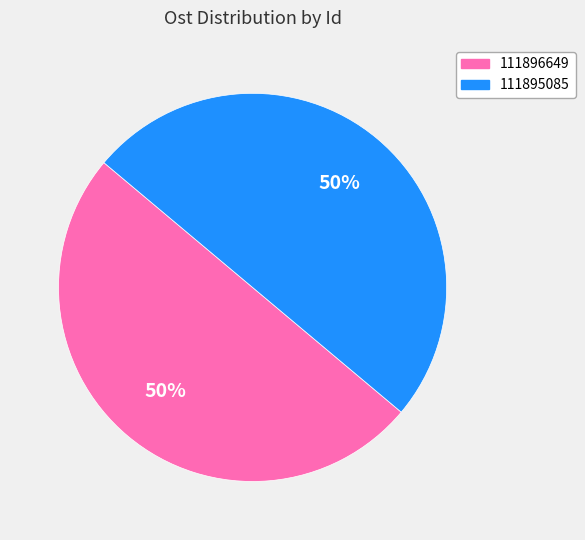

To the nearest percent, what percentage of the pie is 111895085?

50%